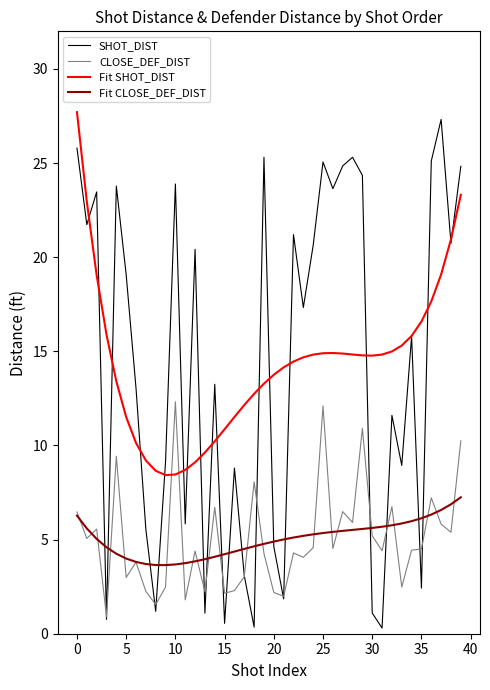

What is the sum of all Fit CLOSE_DEF_DIST values?

201.2